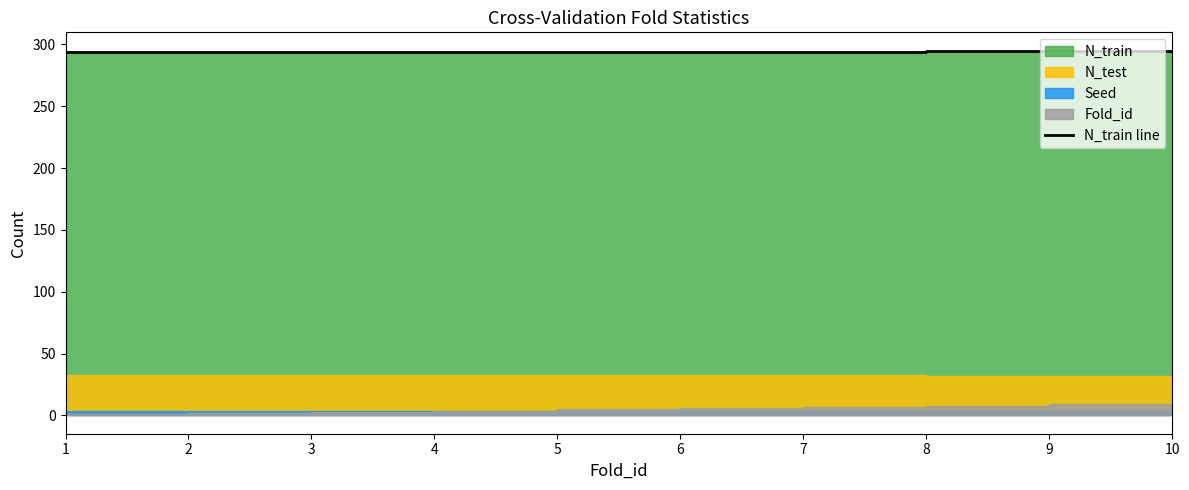

Is it true that the value at 4 is 418?

False